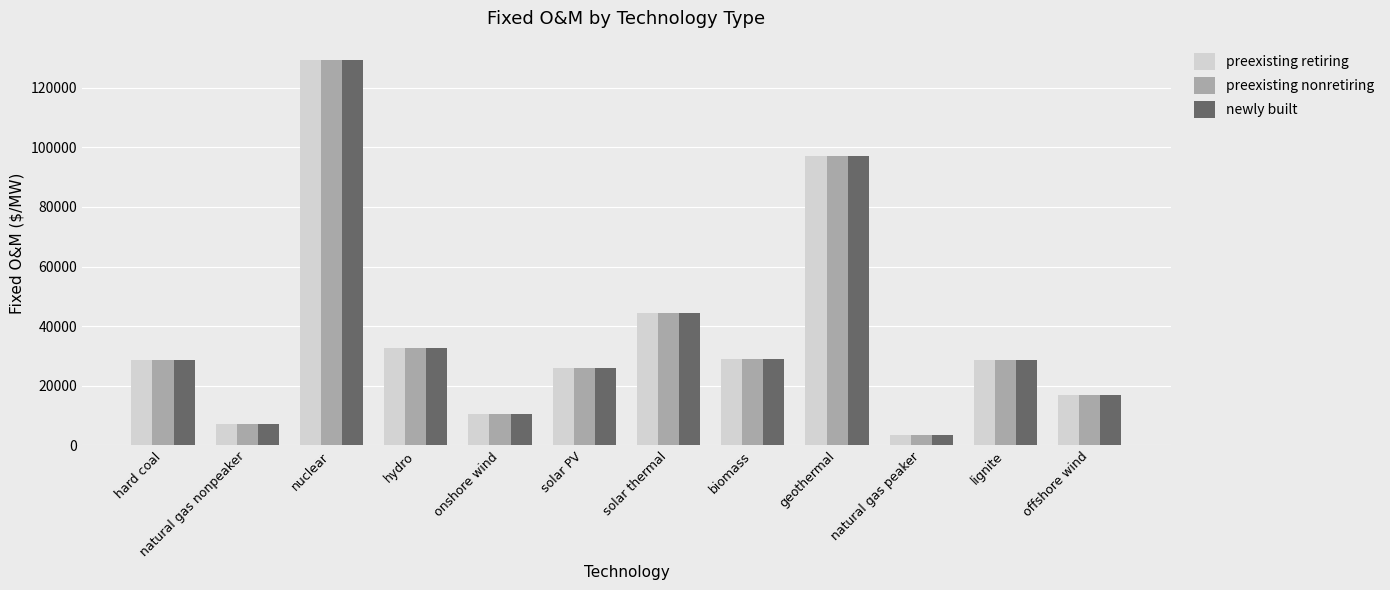

The value of preexisting nonretiring at lignite is 39553.3. True or false?

False